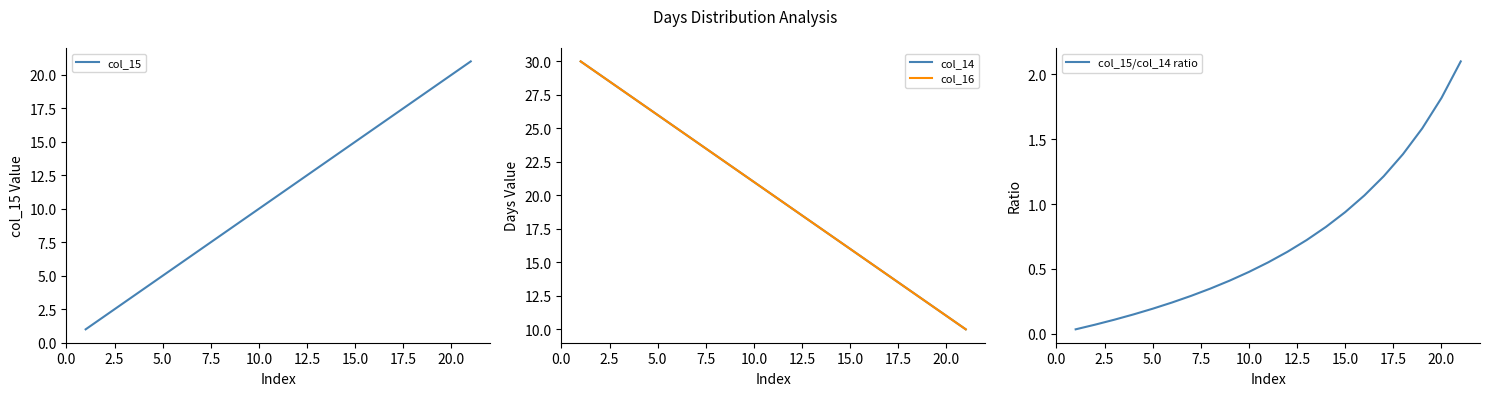

The col_15 series shows 10 at 10.0. True or false?

True